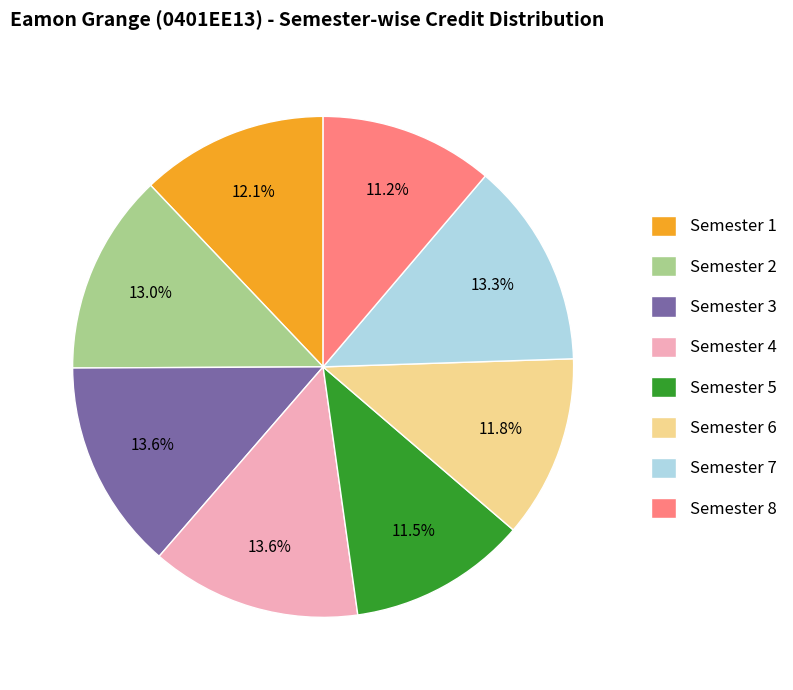

What percentage is the Semester 3 slice, to the nearest percent?

14%